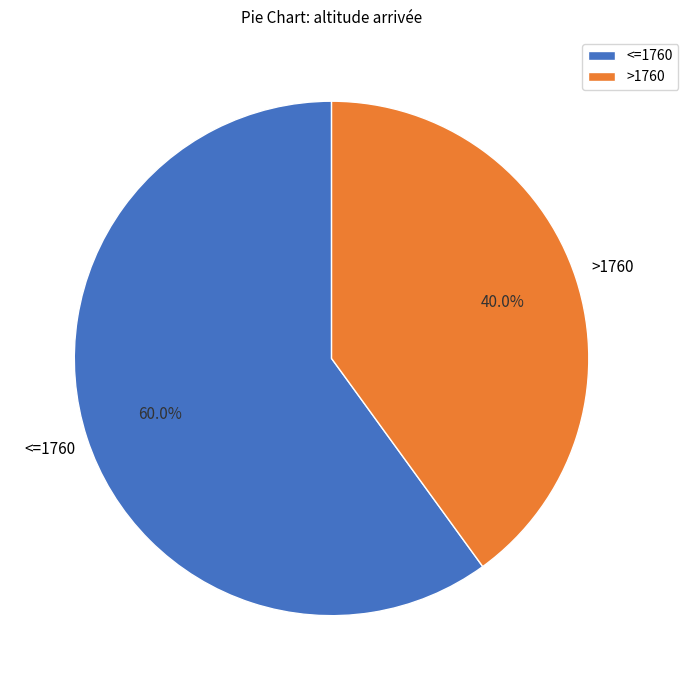

How much of the chart is everything except >1760?

60.0%